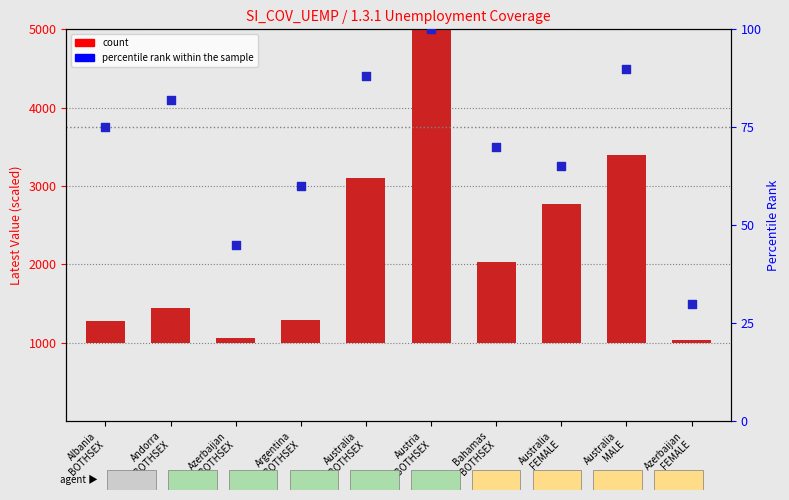

Which series has the widest spread of Y values?

count